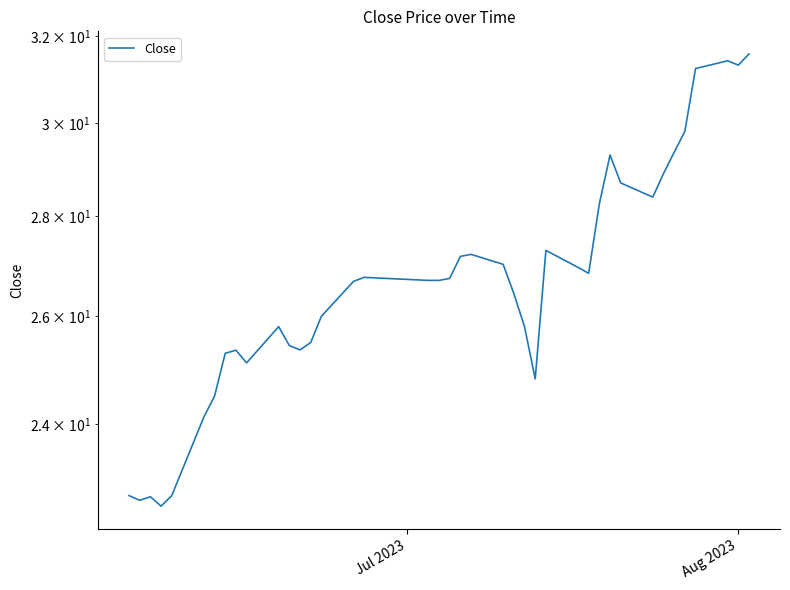

What is the average value?

26.7